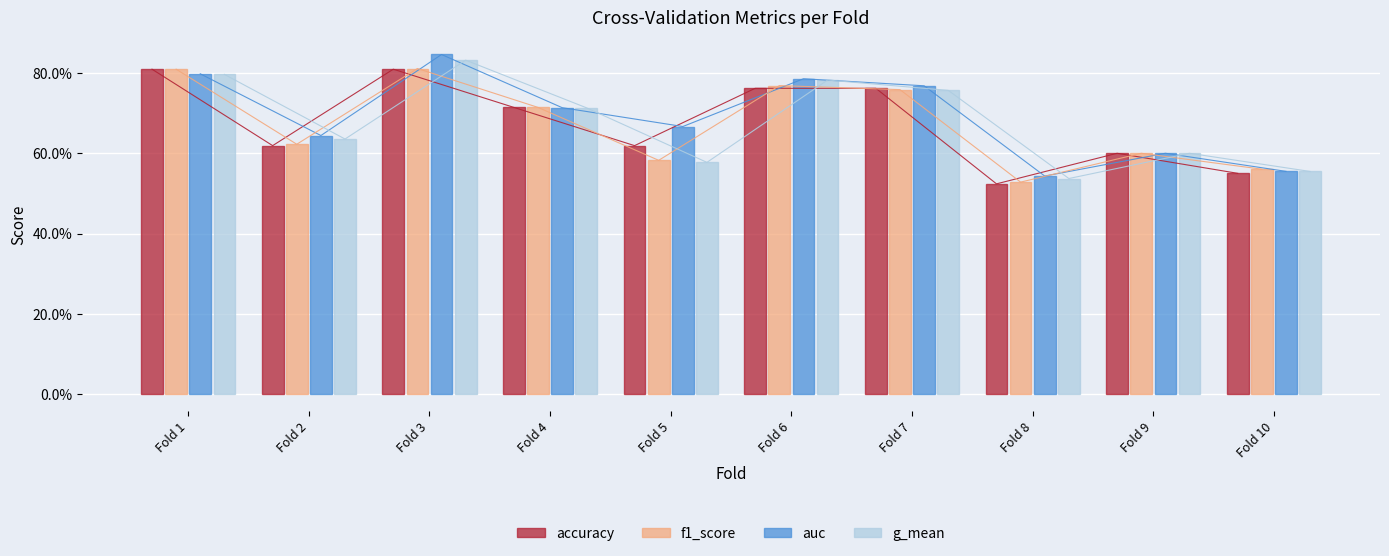

What are all the series names shown in the legend?

accuracy, auc, f1_score, g_mean